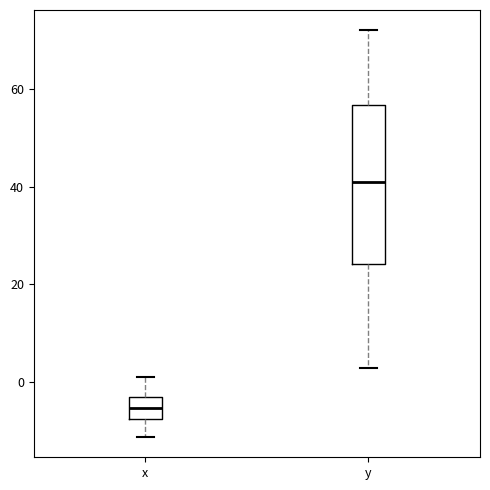

Comparing the boxes themselves (not the whiskers), which one is the tallest?

y